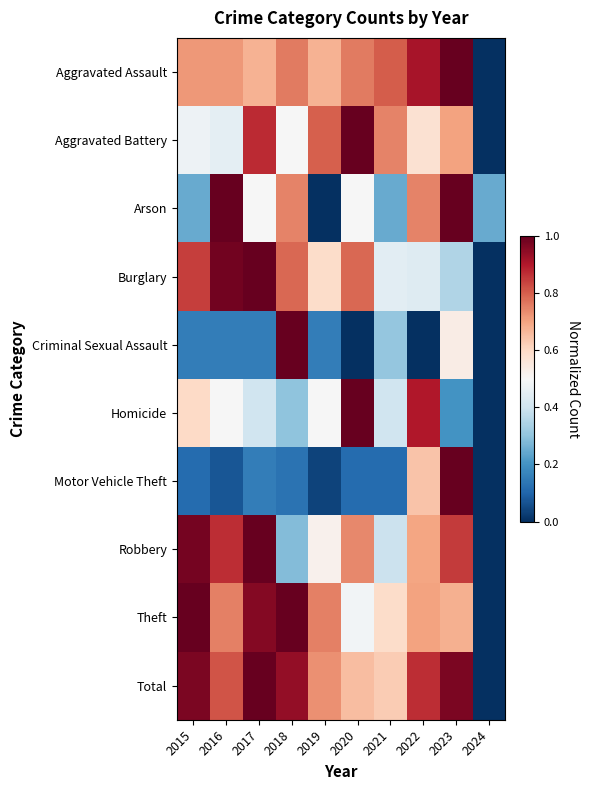

At how many categories does at least one series exceed 0?

10